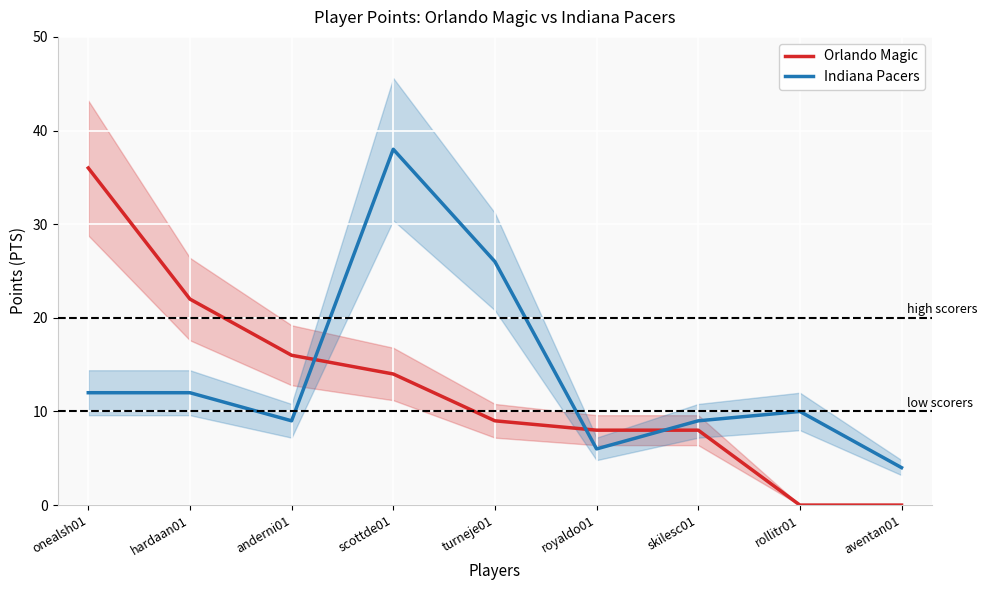

At which category does the chart reach its peak across all series?

scottde01